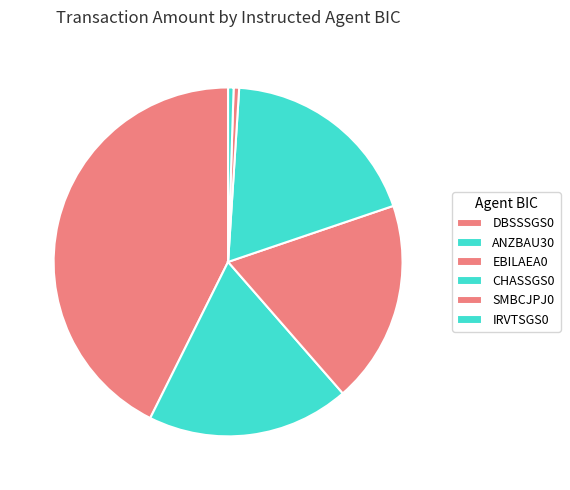

Count the number of slices in the pie.

6